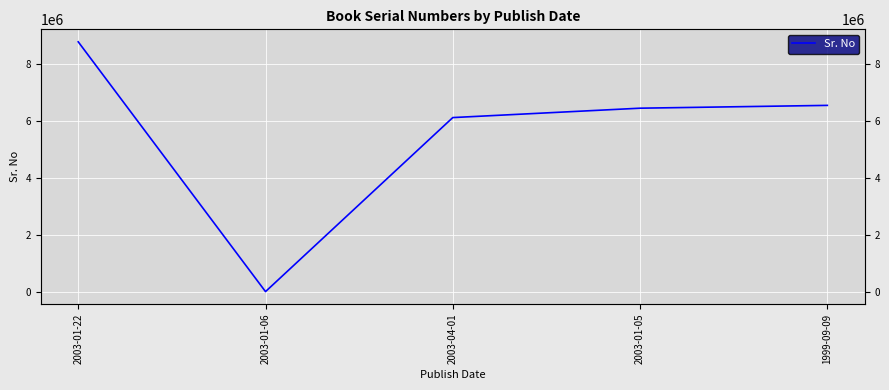

Which has a higher value, 2003-01-06 or 1999-09-09?

1999-09-09